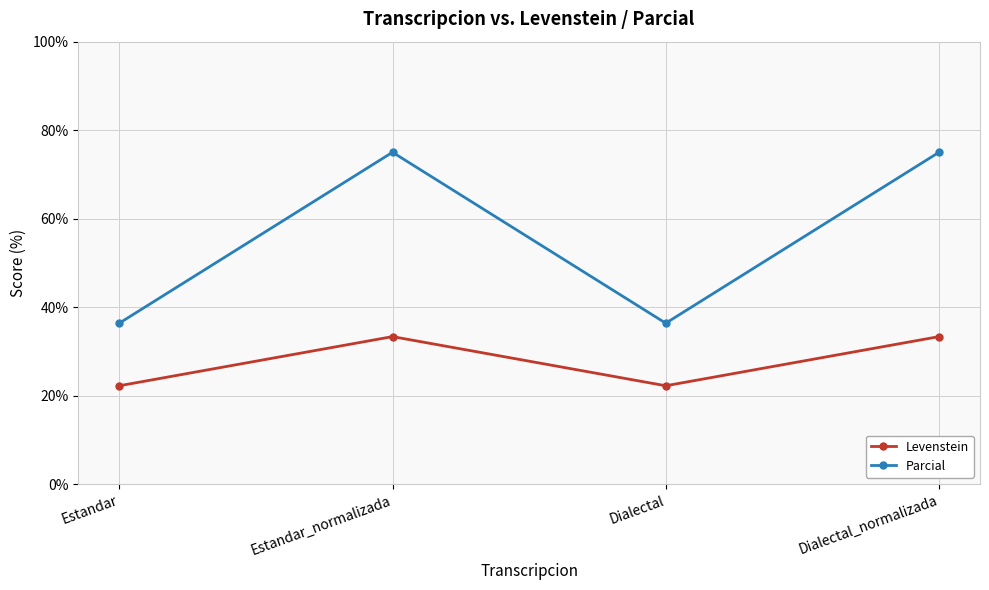

Reading left to right, what are all the values shown in this chart?

Levenstein: Estandar=22.2	Estandar_normalizada=33.3	Dialectal=22.2	Dialectal_normalizada=33.3
Parcial: Estandar=36.4	Estandar_normalizada=75.0	Dialectal=36.4	Dialectal_normalizada=75.0